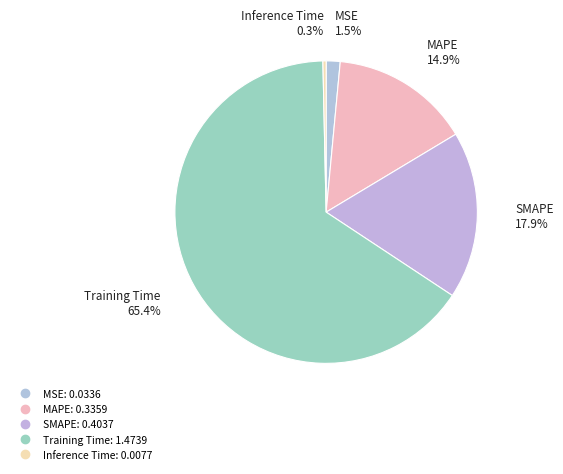

How many segments does this pie chart have?

5